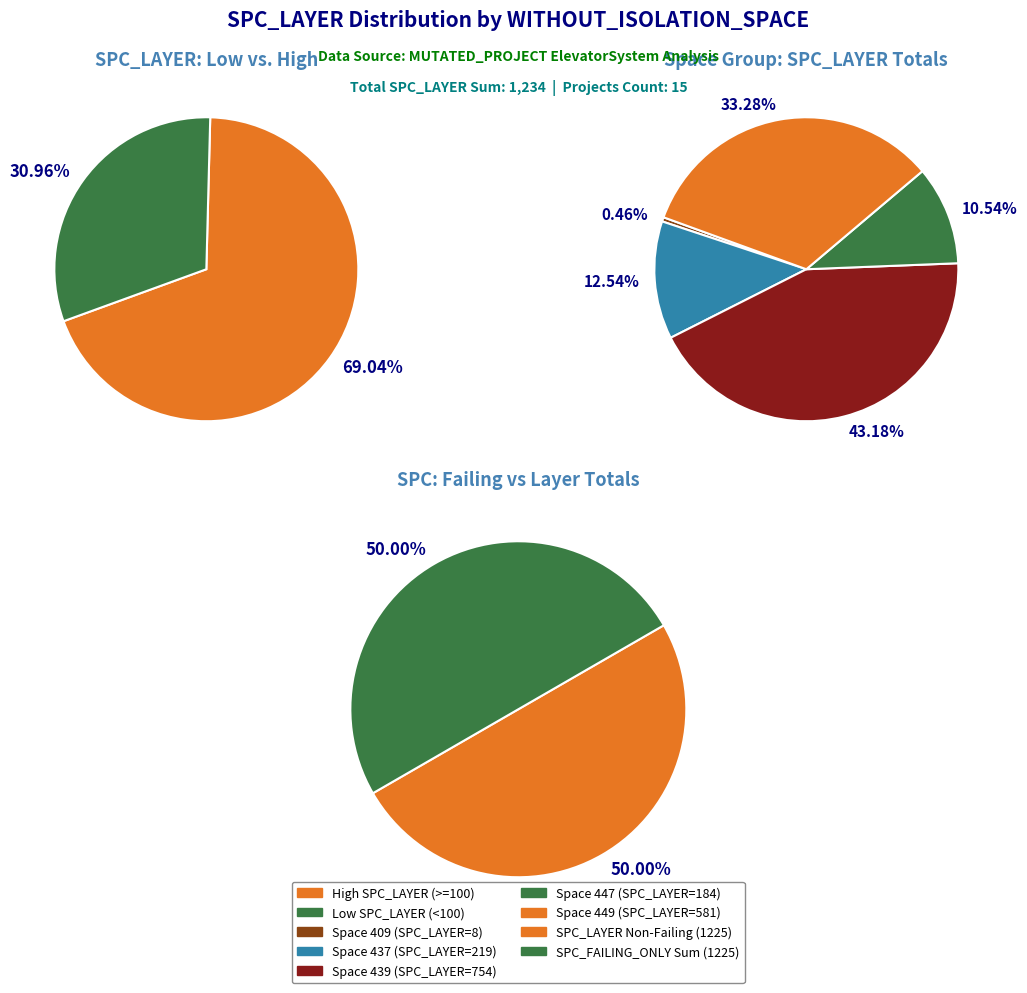

Is the sum of 449 and 437 greater than half?

No